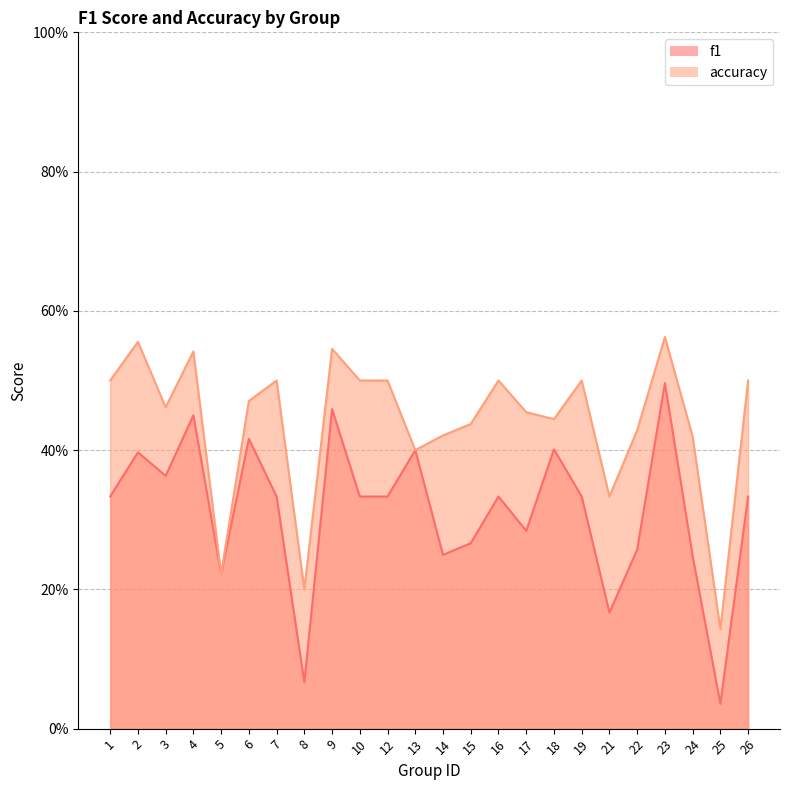

At which category does the chart reach its peak across all series?

23